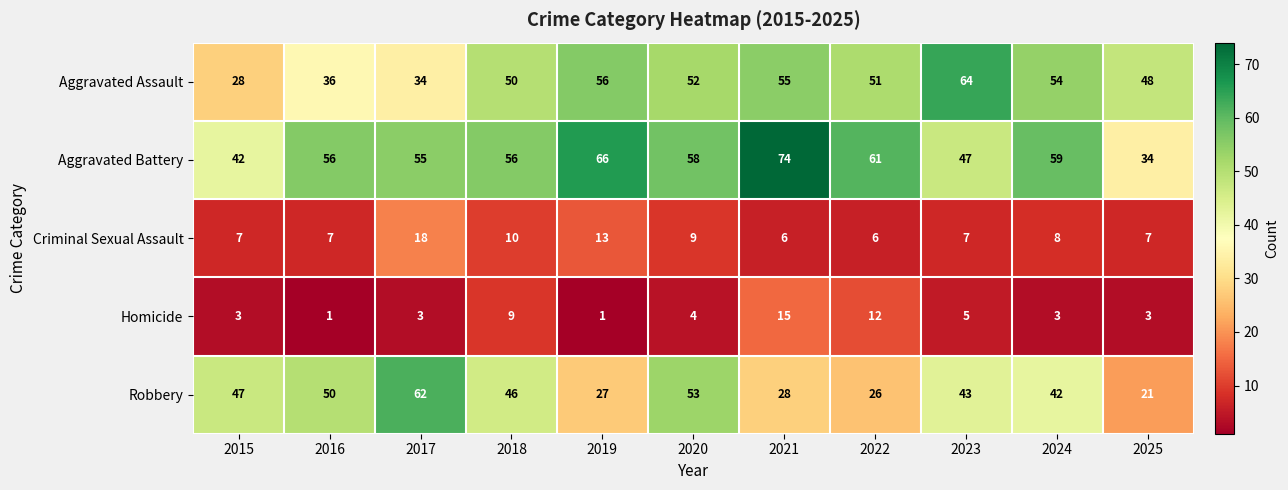

At 2015, list the series in order from smallest to largest.

Homicide, Criminal Sexual Assault, Aggravated Assault, Aggravated Battery, Robbery